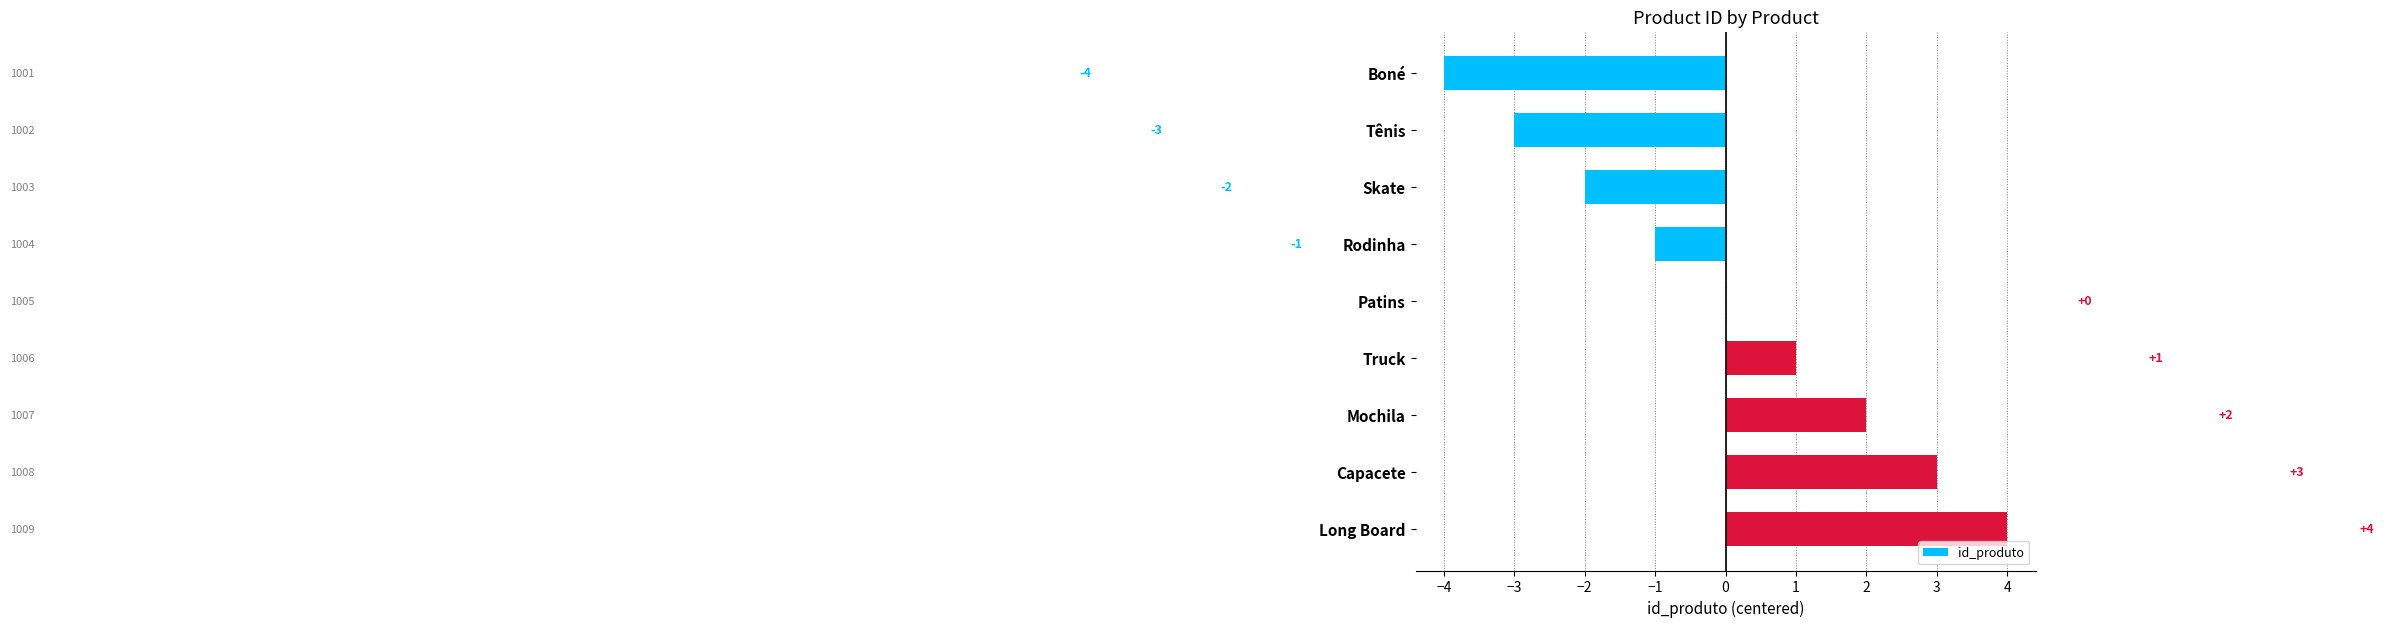

How many values are between -2 and 2?

5